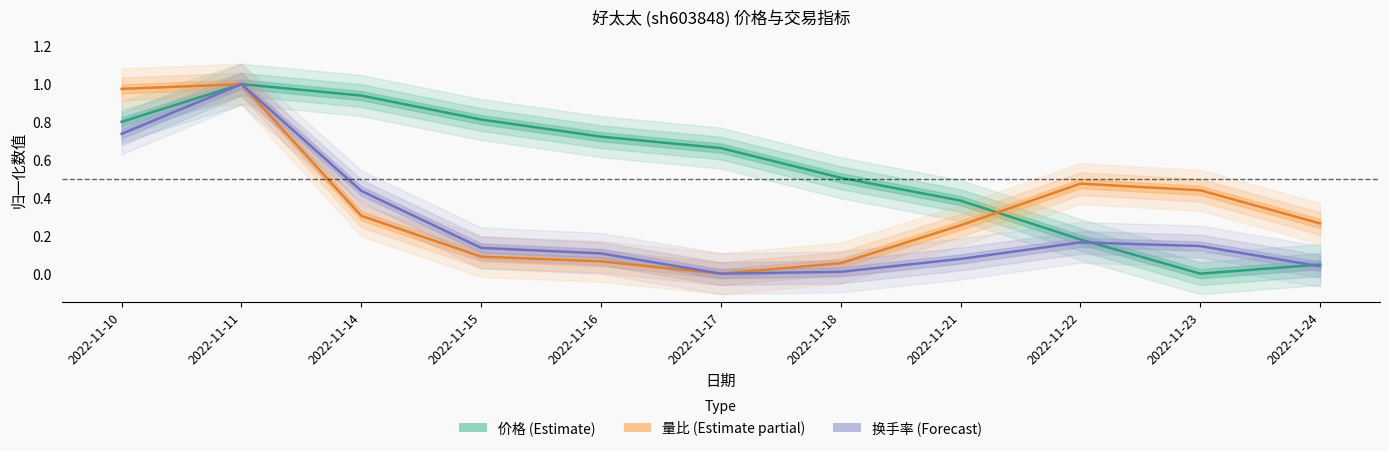

What are all the series names shown in the legend?

价格 (Estimate), 量比 (Estimate partial), 换手率 (Forecast)